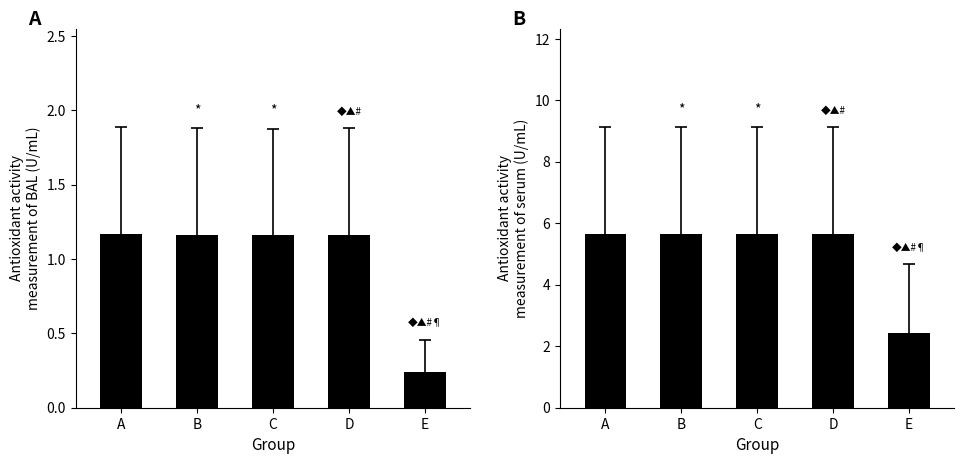

List the labels in order of value, smallest first.

E, B, C, A, D